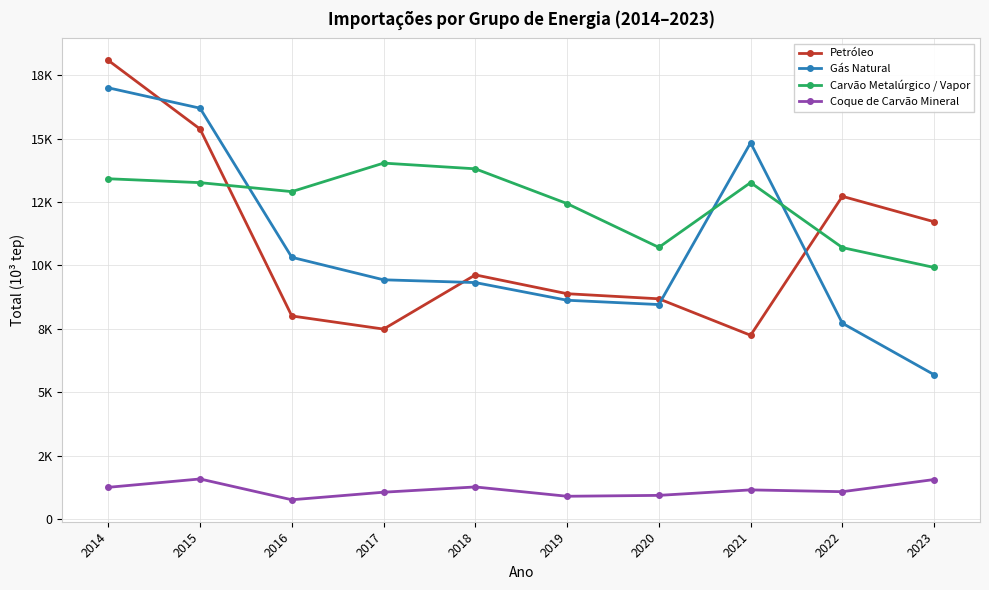

List the labels in order of Coque de Carvão Mineral value, smallest first.

2016, 2019, 2020, 2017, 2022, 2021, 2014, 2018, 2023, 2015